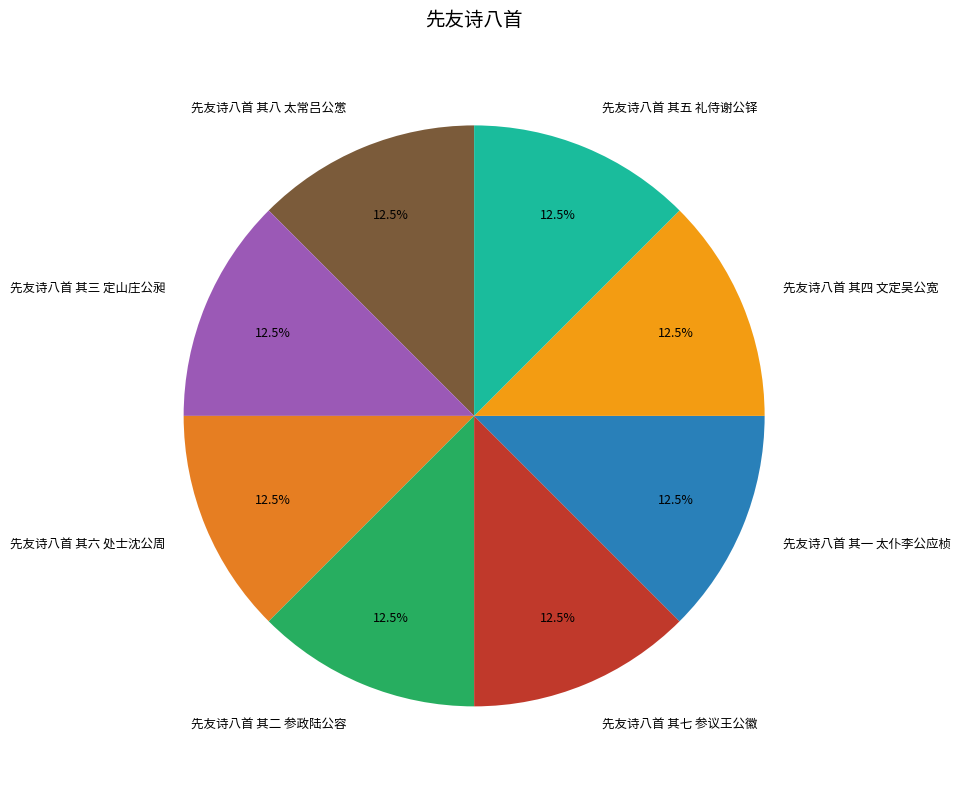

Is there a majority slice in this chart?

No